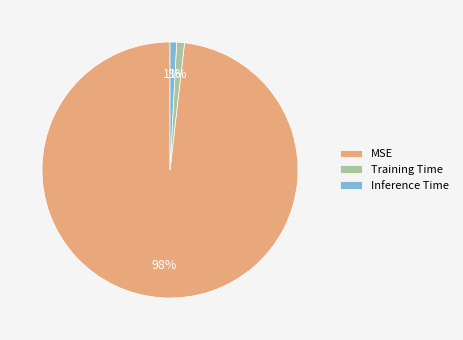

Which slice is the largest?

MSE